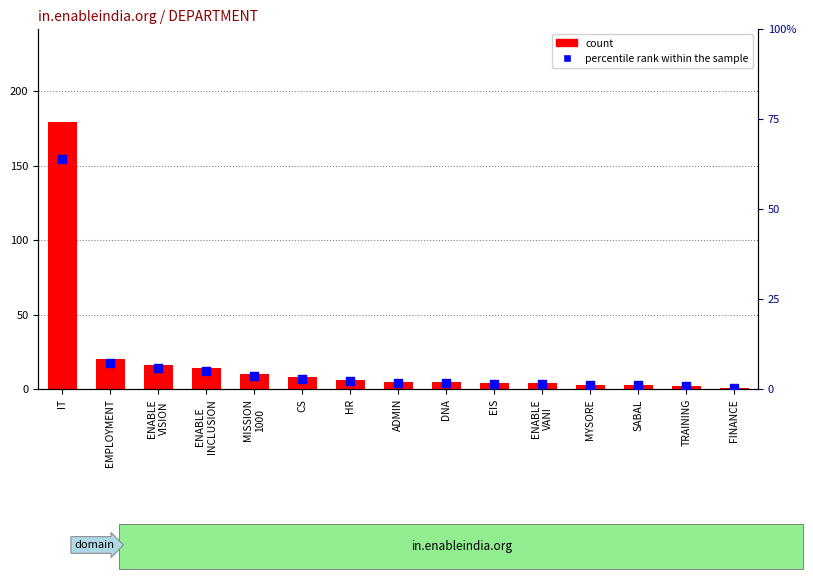

At how many categories does at least one series exceed 63?

1